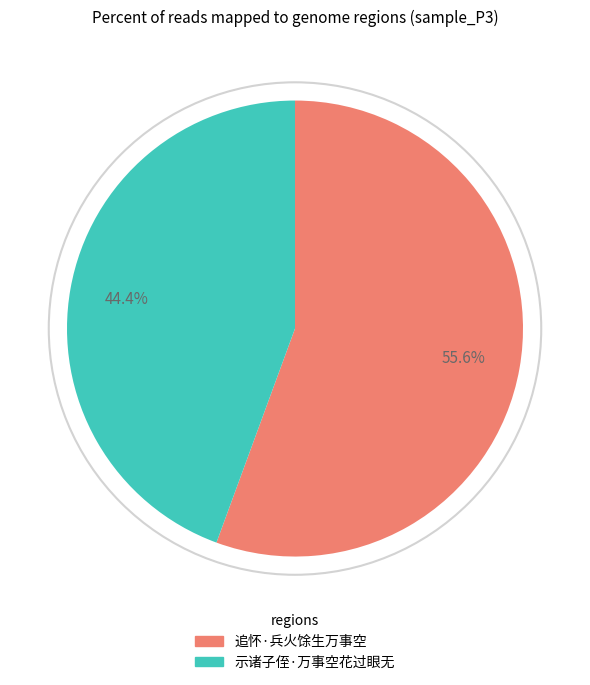

To the nearest percent, what is the difference between the largest and smallest slice percentages?

11%